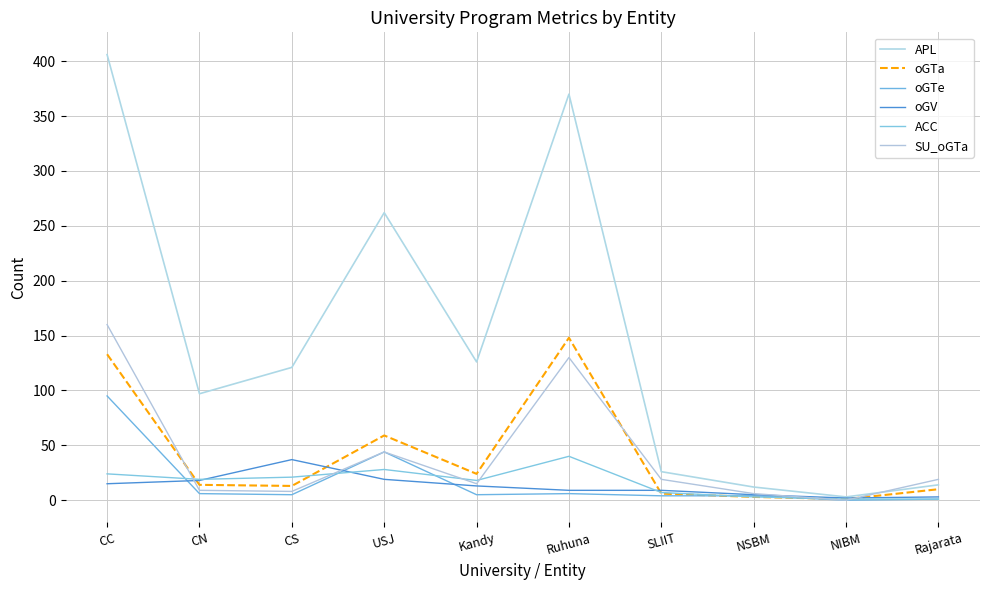

Between Ruhuna and Rajarata, which series saw the biggest shift?

APL